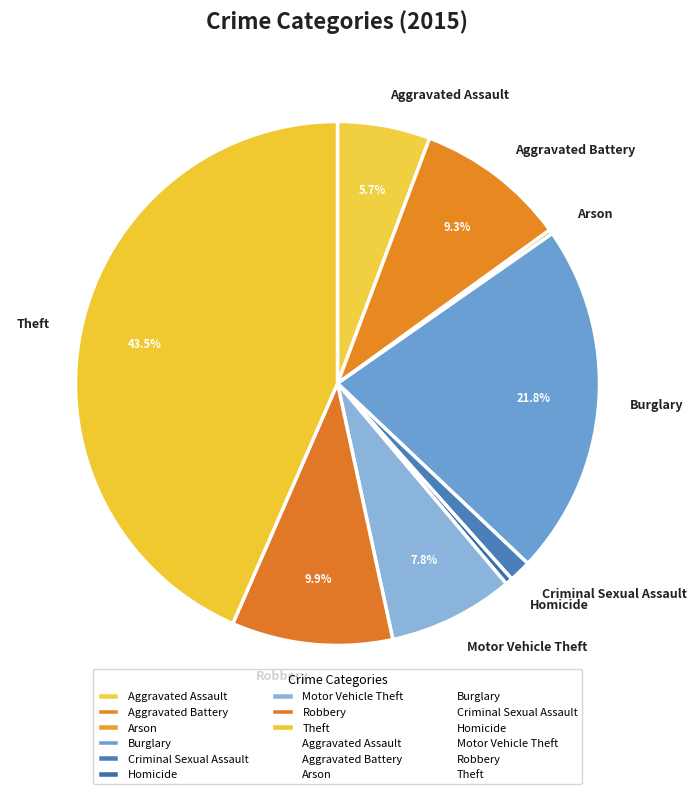

What percentage do Burglary and Aggravated Battery together represent?

31.1%